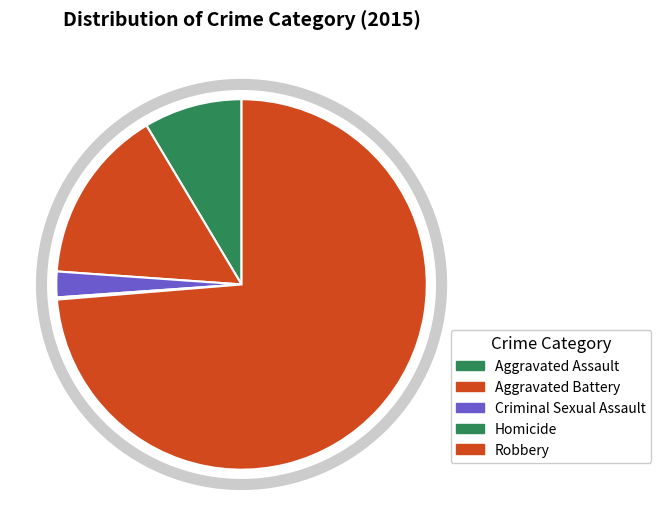

How many slices are in this pie chart?

5